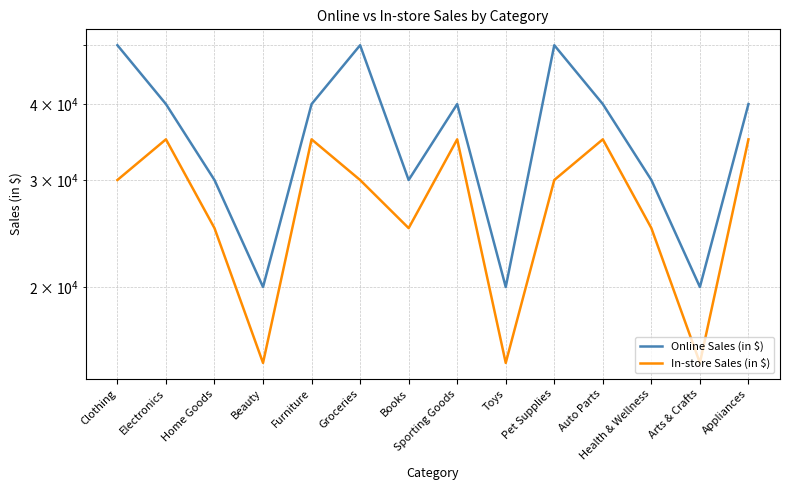

What is the total value across all series at Home Goods?

55000